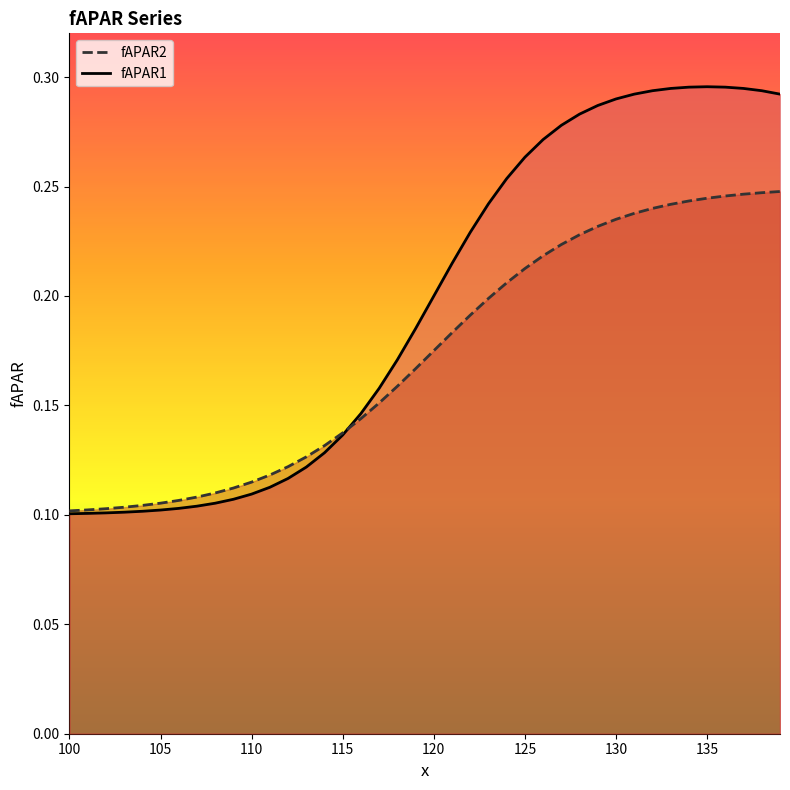

True or false: fAPAR2 has a value of 0.1 at 115.

True